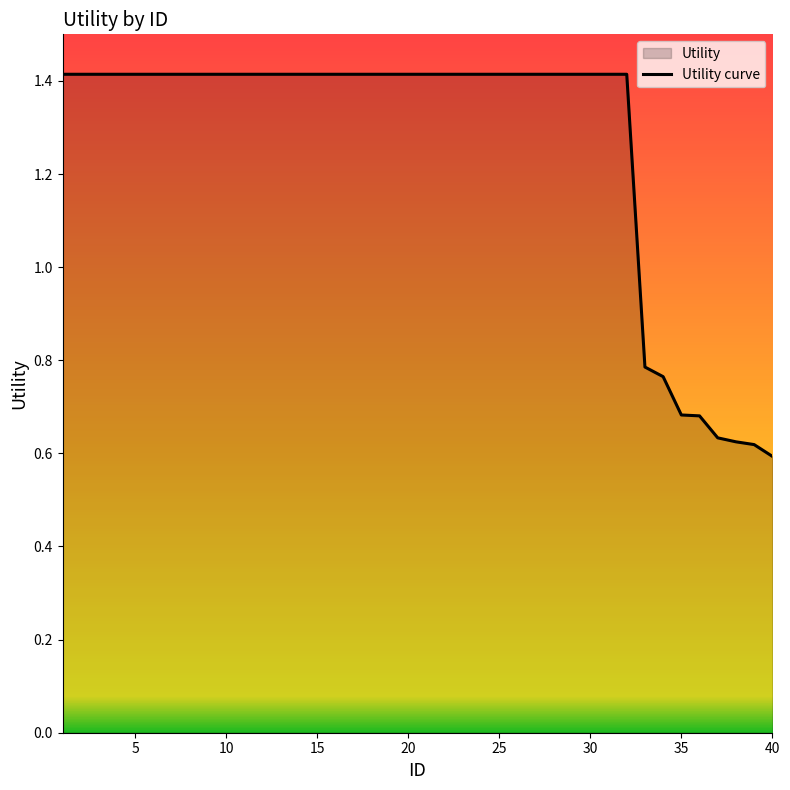

What is the difference between the maximum and minimum values?

0.8